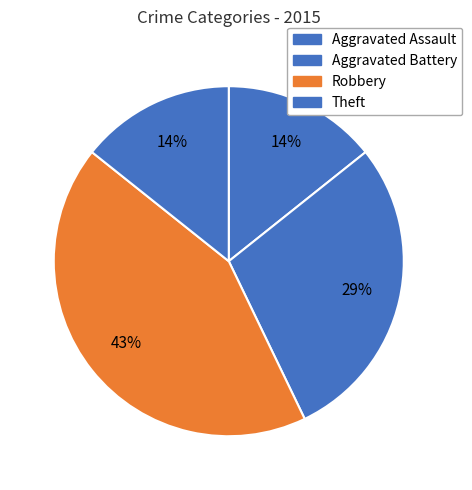

How many segments does this pie chart have?

4